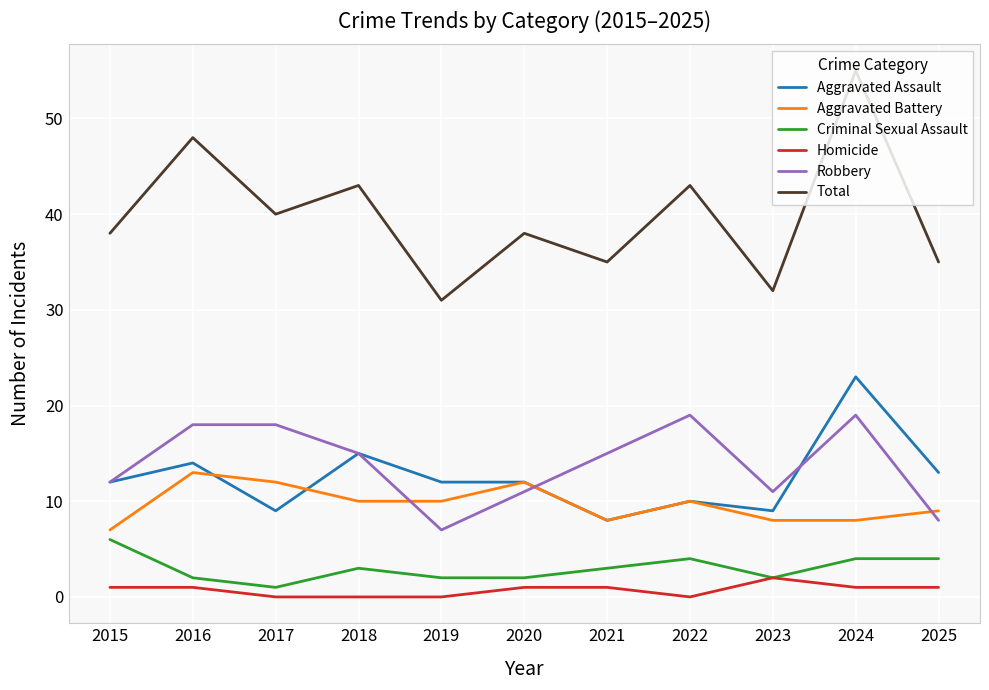

Which series has the largest total across all categories?

Total